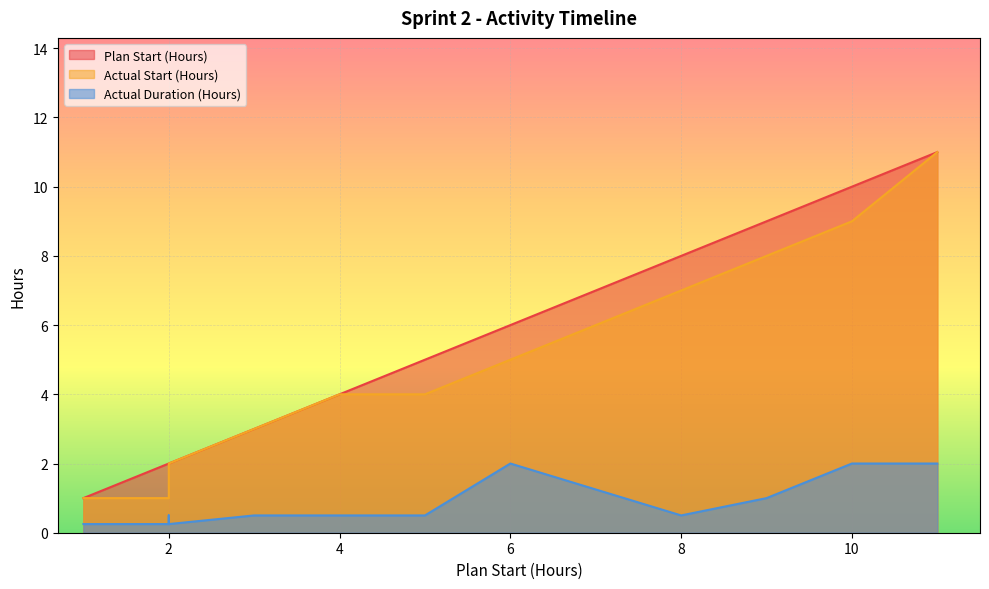

What is the minimum value for Actual Duration (Hours)?

0.2